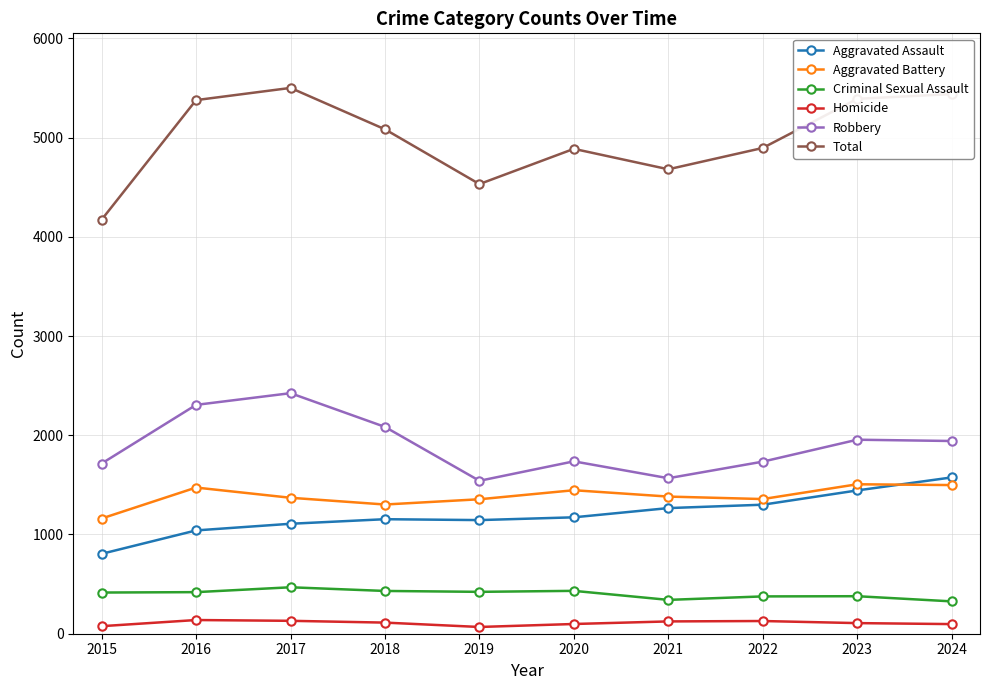

What is the value of the Aggravated Battery point at the 7th from the left?

1382